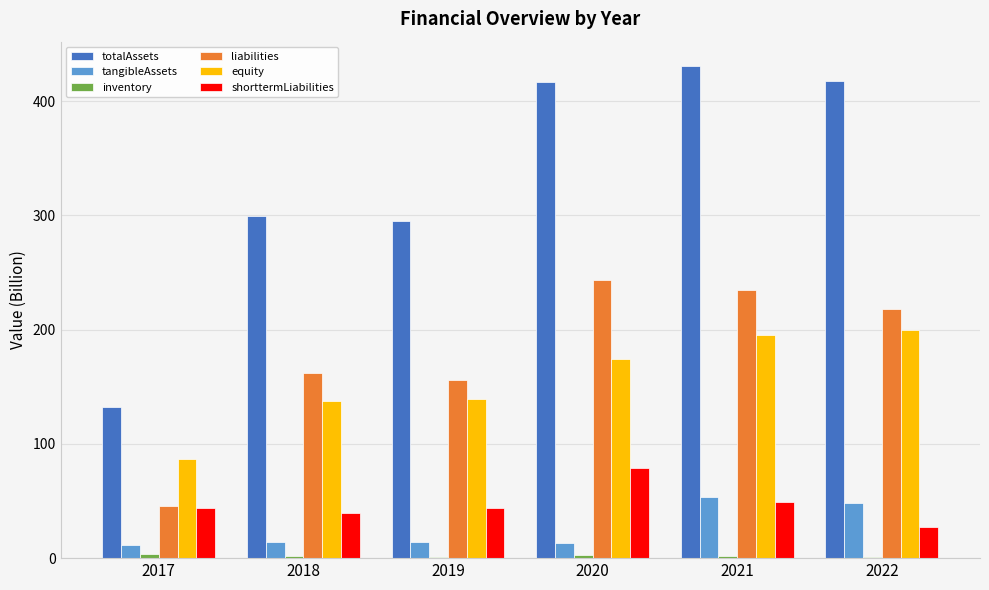

Where is totalAssets nearest to the value 281?

2019